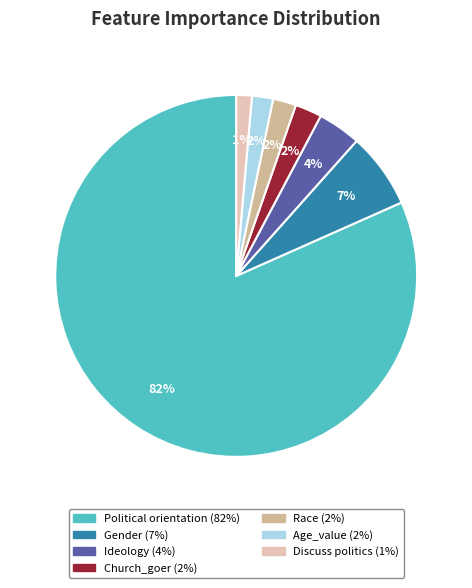

What is the majority slice?

Political orientation